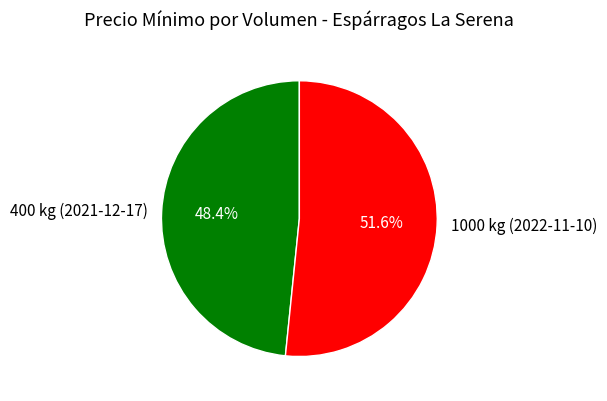

How many segments does this pie chart have?

2